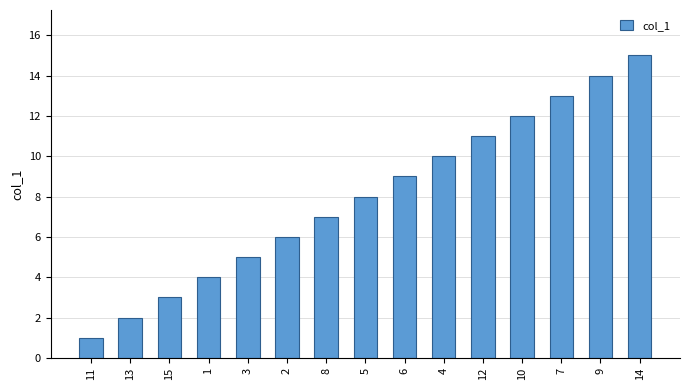

What is the label of the 6th bar from the right?

4